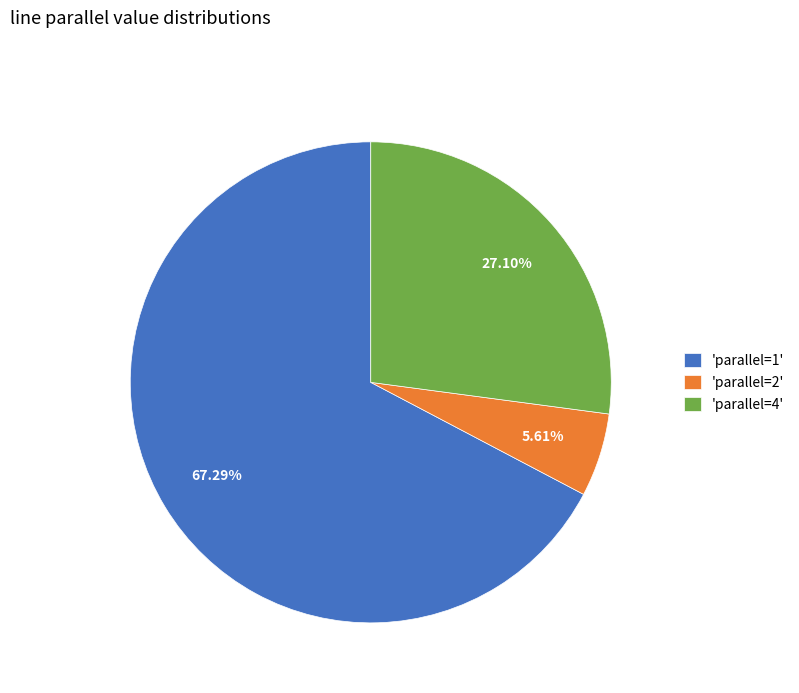

Do 'parallel=4' and 'parallel=1' together represent more than half of the pie?

Yes